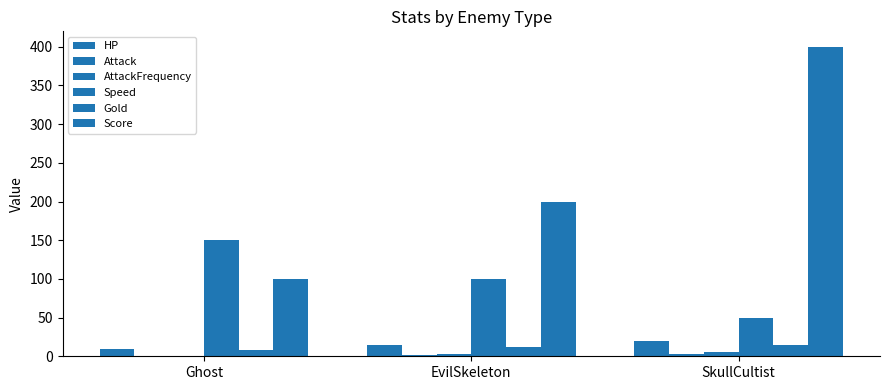

At EvilSkeleton, list the series in order from smallest to largest.

Attack, AttackFrequency, Gold, HP, Speed, Score